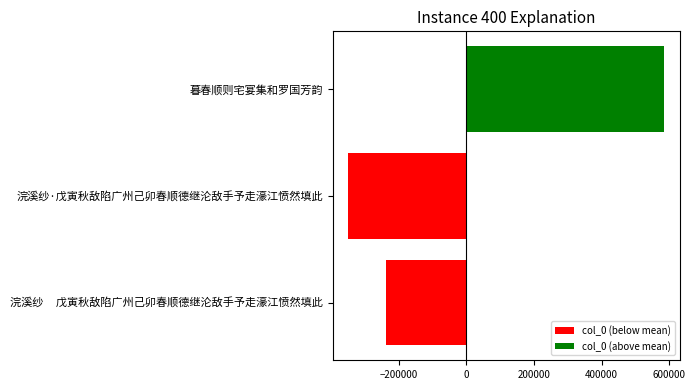

Reading bottom to top, list all the values displayed in this chart.

-236384.7	-349040.7	585425.3